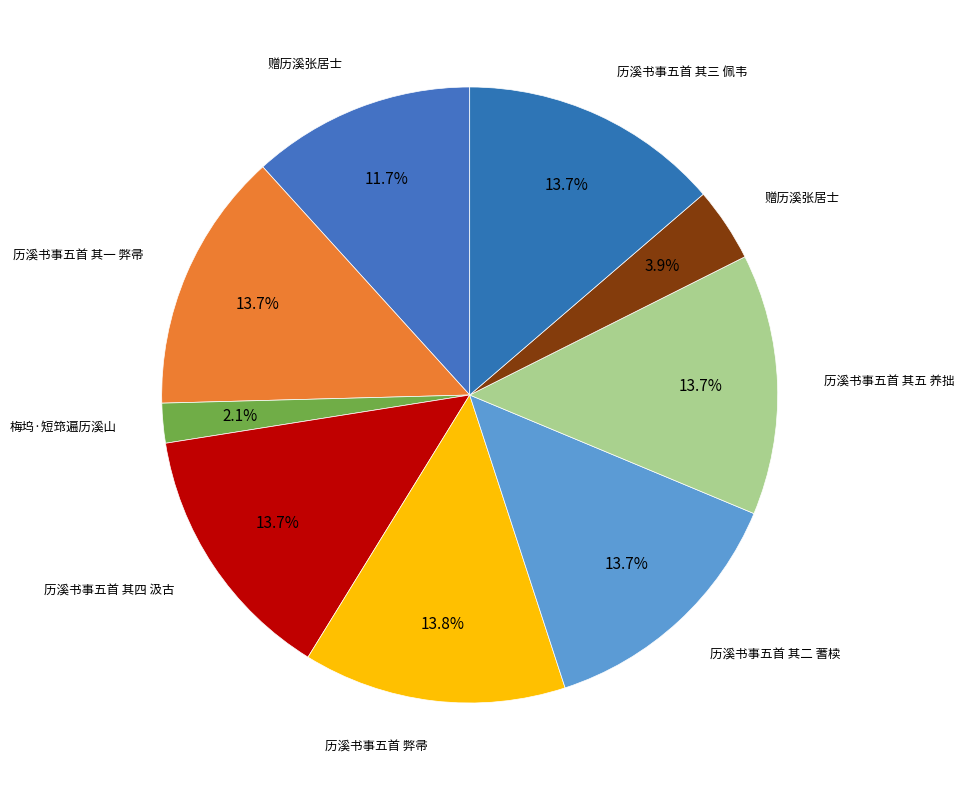

Which slice is the smallest?

梅坞·短筇遍历溪山